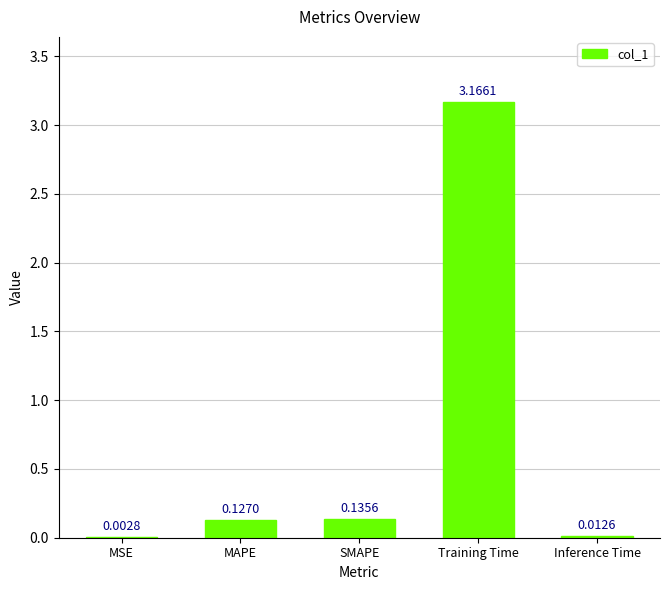

At which label is the value closest to 1?

SMAPE